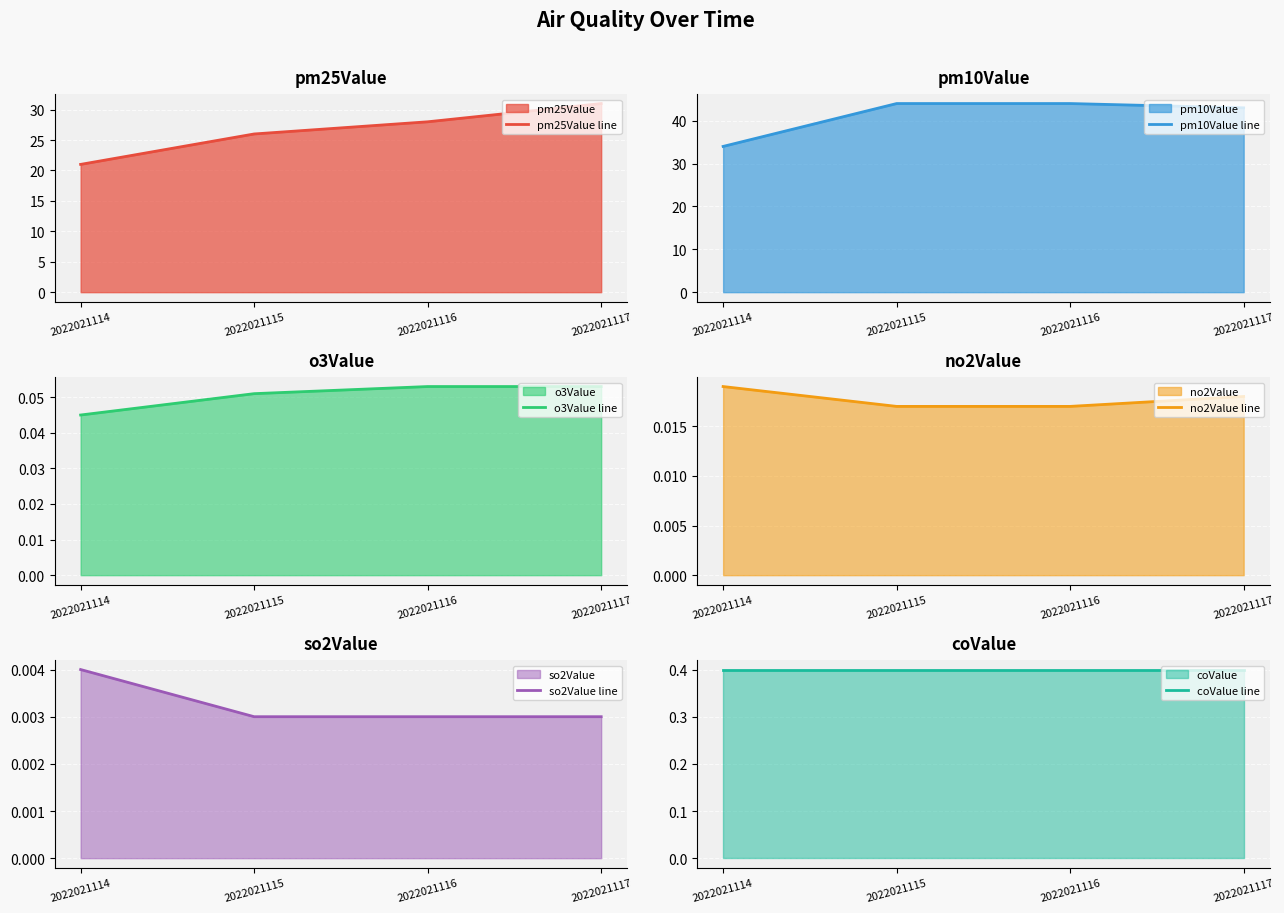

Rank the categories by o3Value line value from lowest to highest.

2022021114, 2022021115, 2022021116, 2022021117